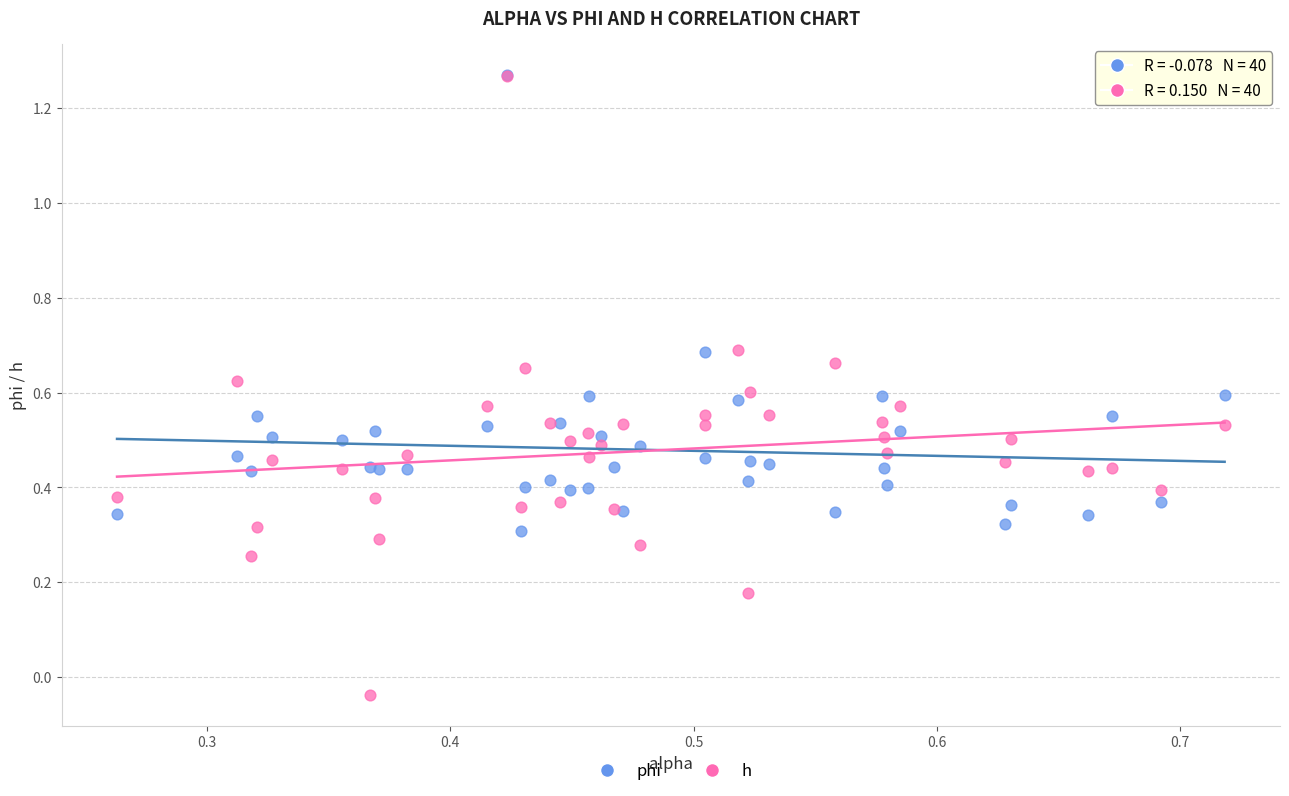

What are all the series names shown in the legend?

phi, h